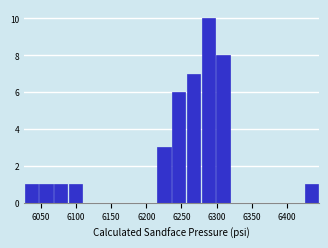

Reading left to right, list every bar in this chart as the range it spans on the x-axis followed by its height. Neither the bar edges nor the heights are printed on the chart, so give them approximately, as read against the axes.

6025 to 6045: 1
6045 to 6070: 1
6070 to 6090: 1
6090 to 6110: 1
6110 to 6130: 0
6130 to 6150: 0
6150 to 6175: 0
6175 to 6195: 0
6195 to 6215: 0
6215 to 6235: 3
6235 to 6255: 6
6255 to 6280: 7
6280 to 6300: 10
6300 to 6320: 8
6320 to 6340: 0
6340 to 6360: 0
6360 to 6380: 0
6380 to 6405: 0
6405 to 6425: 0
6425 to 6445: 1